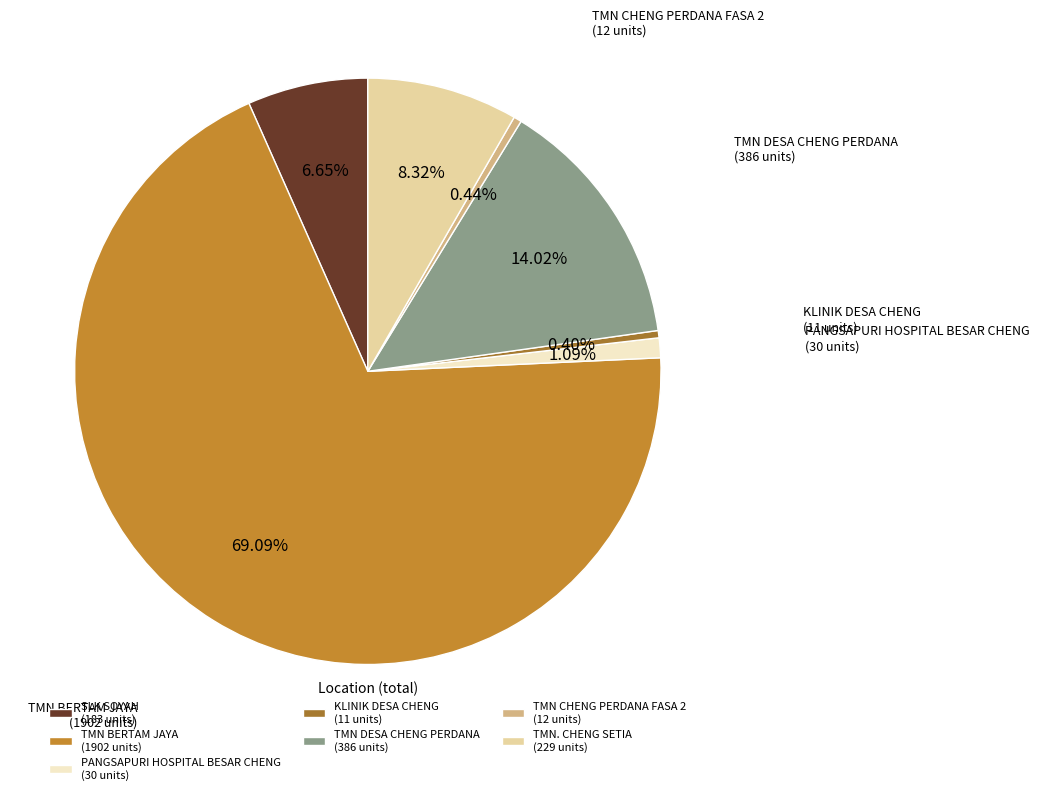

To the nearest percent, what is the average slice percentage?

14%